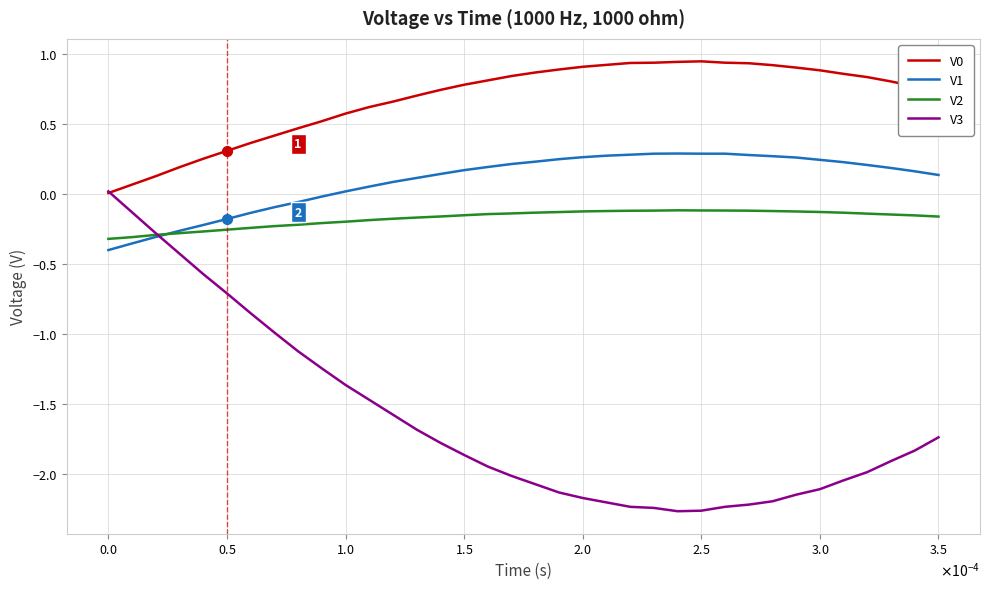

True or false: V0 and V1 intersect in this chart.

False